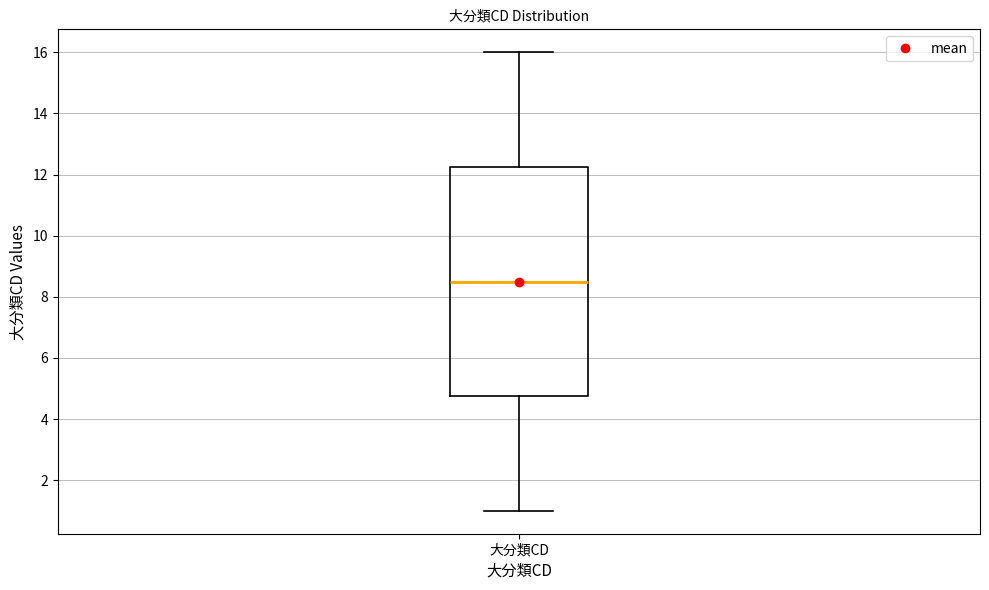

Where is the lower edge of the box for 大分類CD on the y-axis? The values are not printed on the chart, so give them approximately, as read against the axis.

4.8